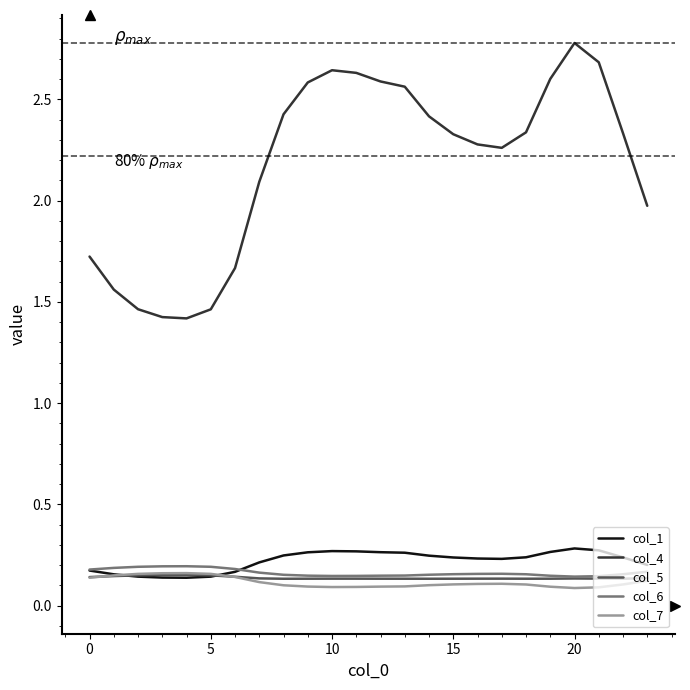

Which series has the largest total across all categories?

col_4